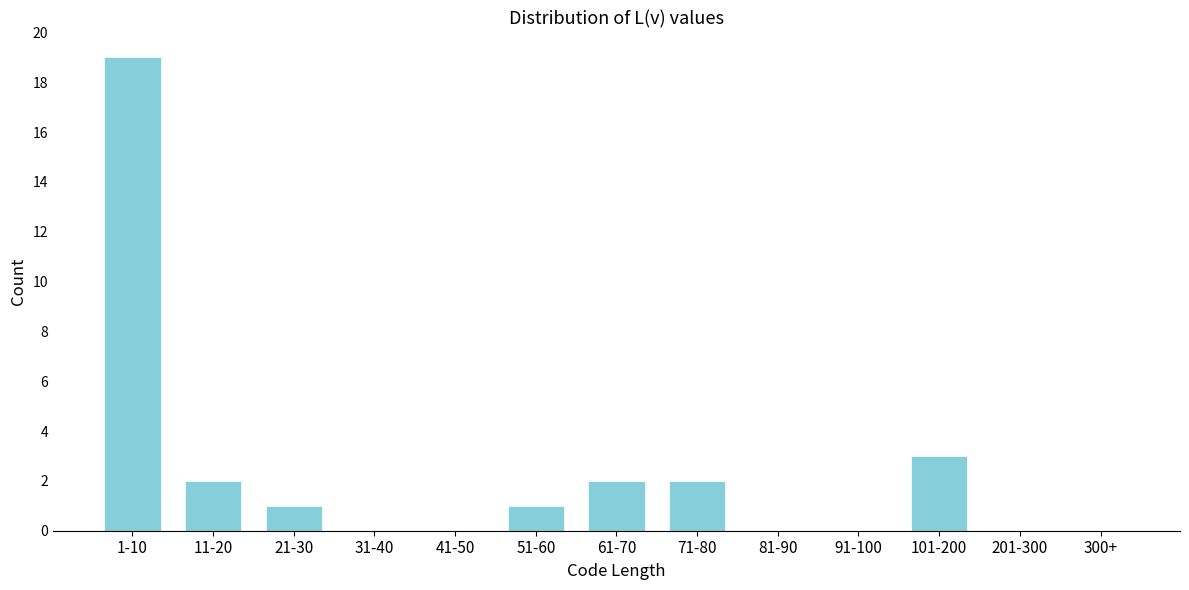

Reading right to left, what are all the values shown in this chart?

300+=0	201-300=0	101-200=3	91-100=0	81-90=0	71-80=2	61-70=2	51-60=1	41-50=0	31-40=0	21-30=1	11-20=2	1-10=19